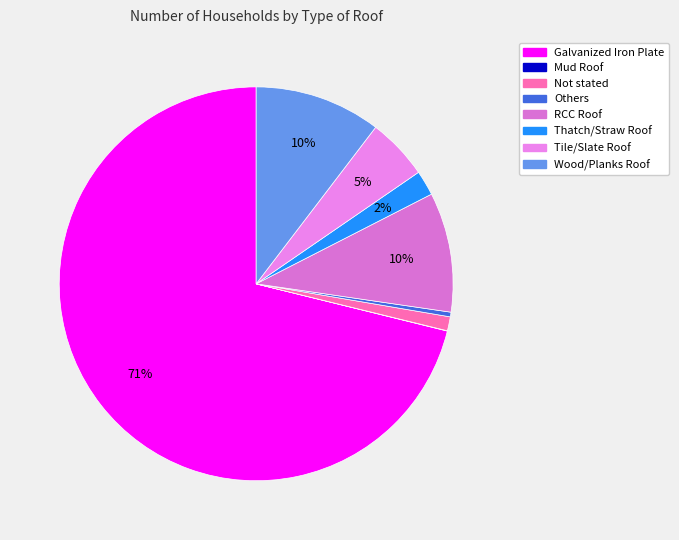

How many segments does this pie chart have?

8